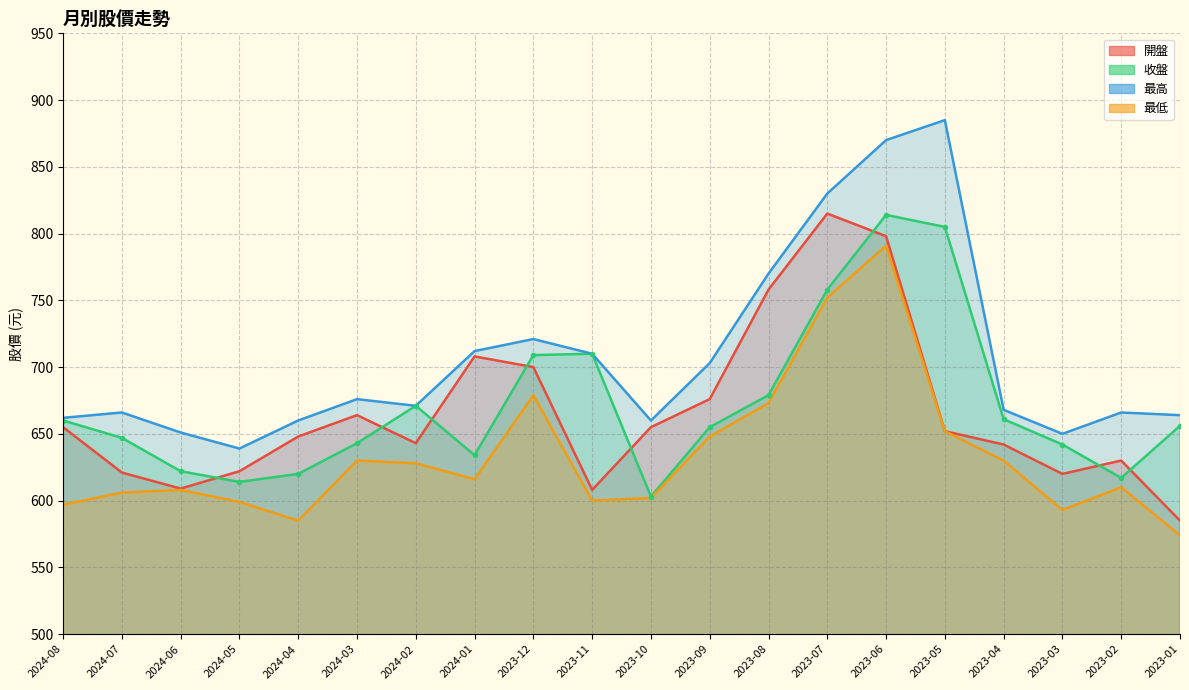

How many lines are shown in the chart?

4